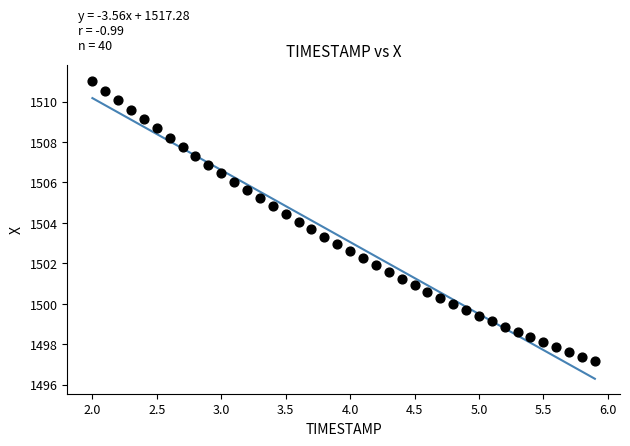

What is the range of X values (max minus min)?

3.9